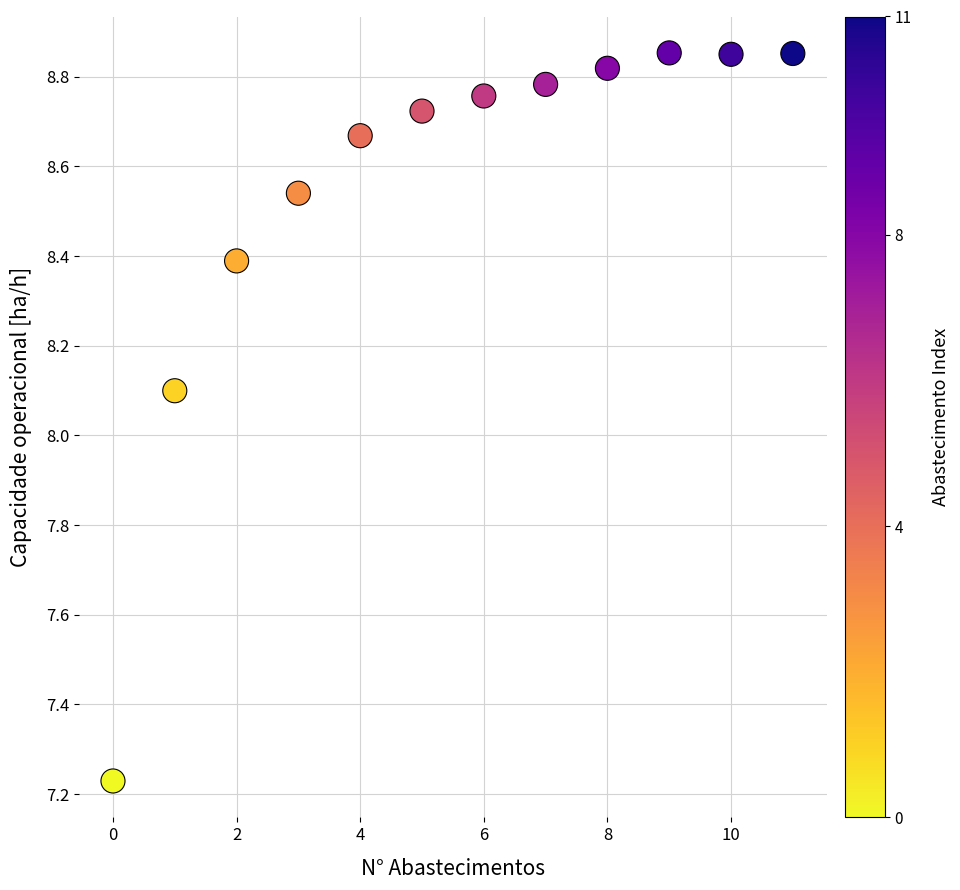

What Y value in the scatter plot is closest to 8?

8.1